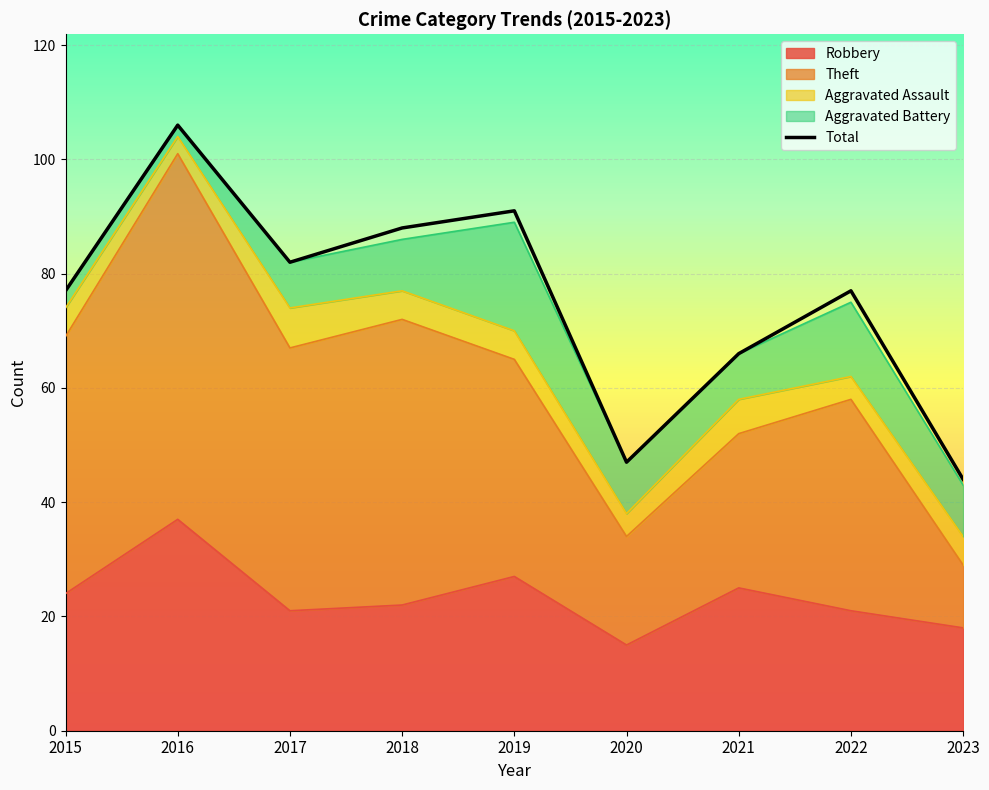

Where does the data first go above 77?

2016